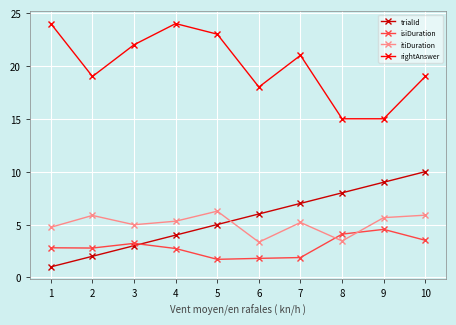

At which category does the chart reach its minimum across all series?

1